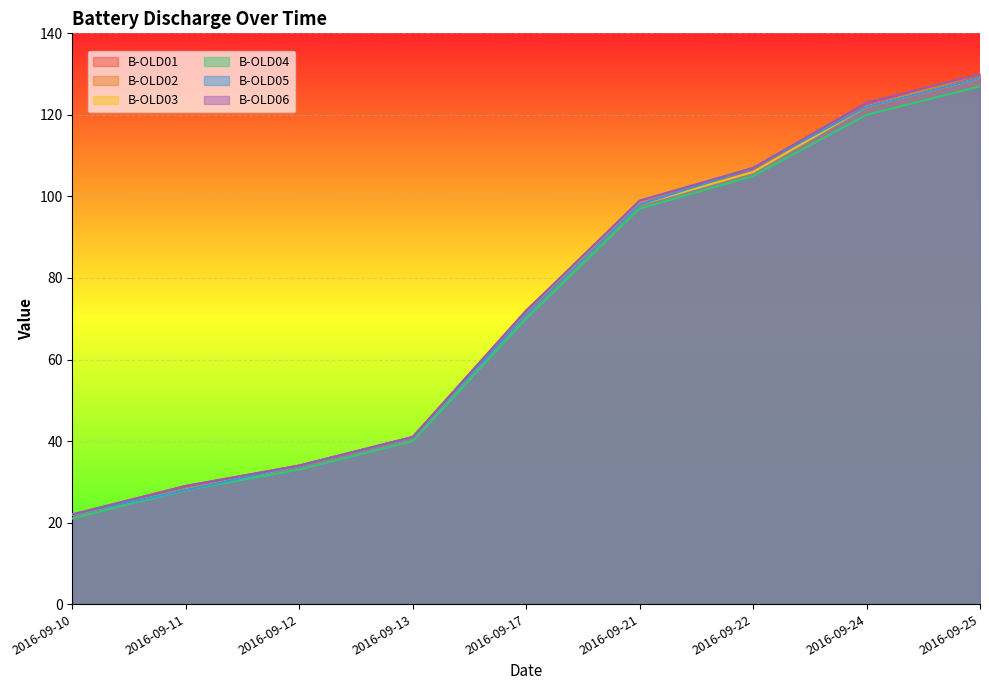

Is the value of B-OLD04 at 2016-09-11 greater than the value of B-OLD02 at 2016-09-22?

No